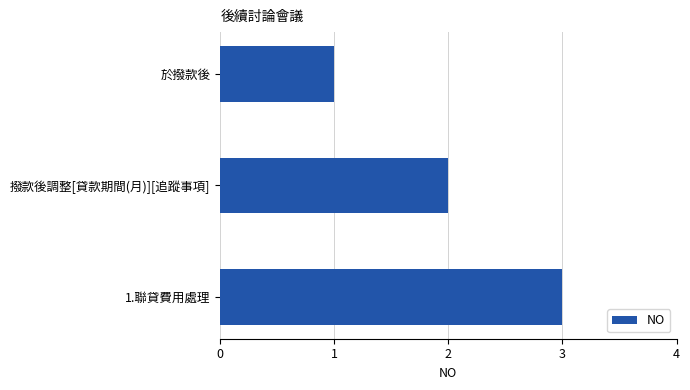

What is the difference between the maximum and second lowest values?

1